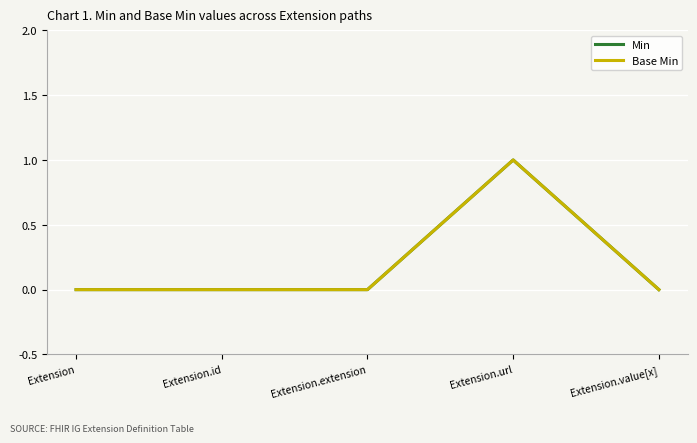

True or false: Base Min has more than 1 points higher than both neighbors.

False